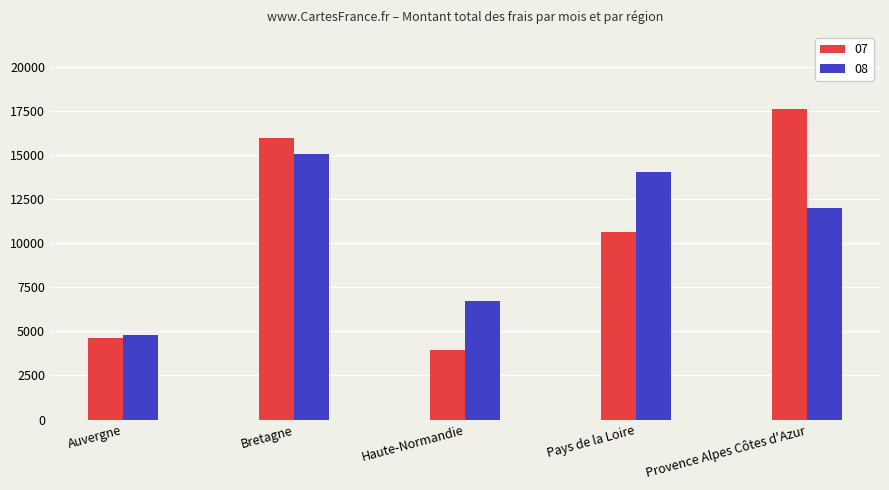

What is the sum of all 08 values?

52677.0